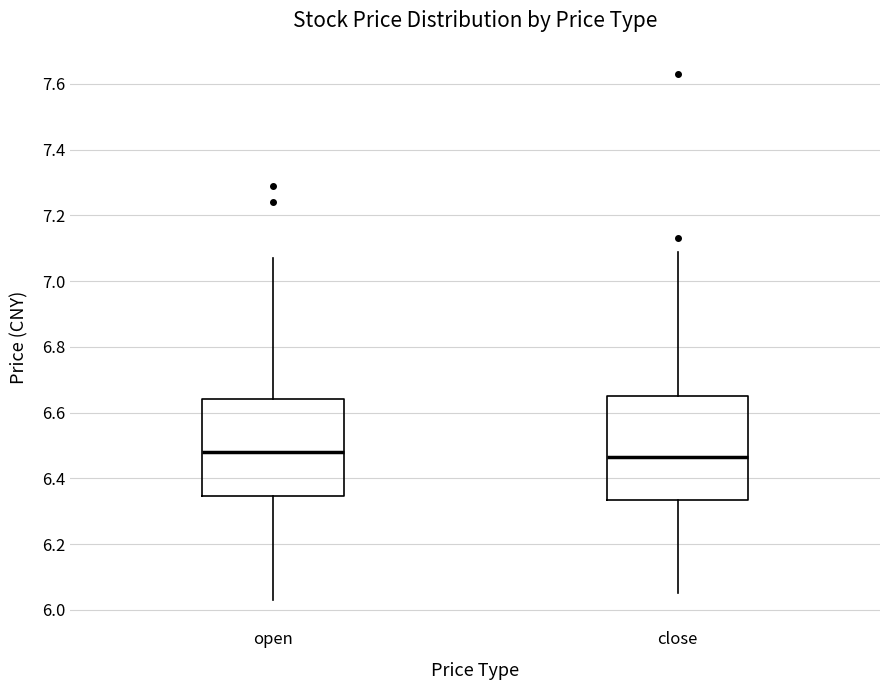

Reading left to right, transcribe this box plot: for each box, give where its median line is, the range the box spans, and where its two whiskers end, as read against the y-axis. The values are not printed on the chart, so give them approximately, as read against the axis.

open: median 6.48, box 6.34 to 6.64, whiskers 6.04 to 7.08
close: median 6.46, box 6.34 to 6.66, whiskers 6.06 to 7.10